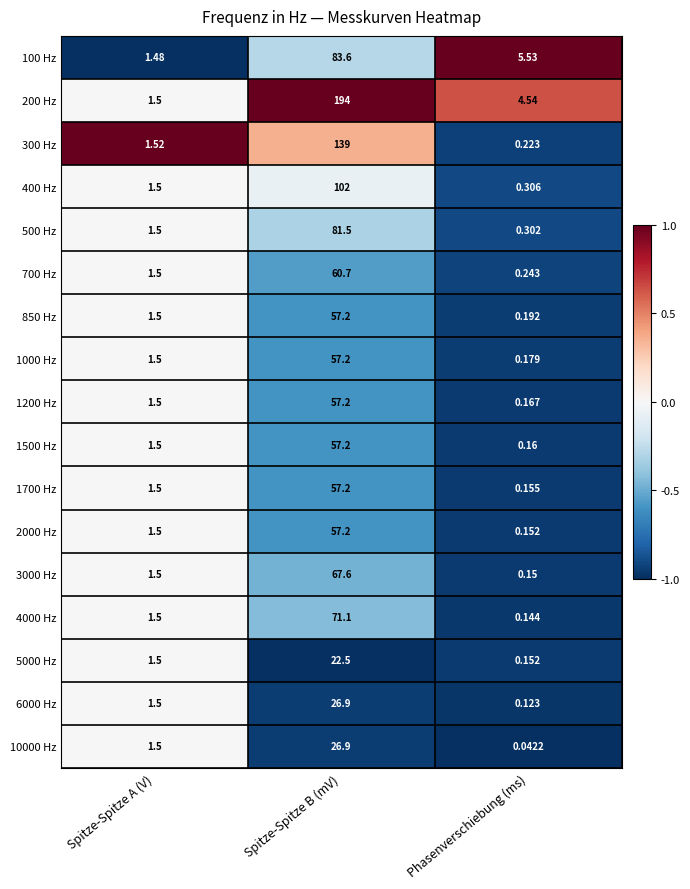

At how many categories does at least one series exceed 0?

3